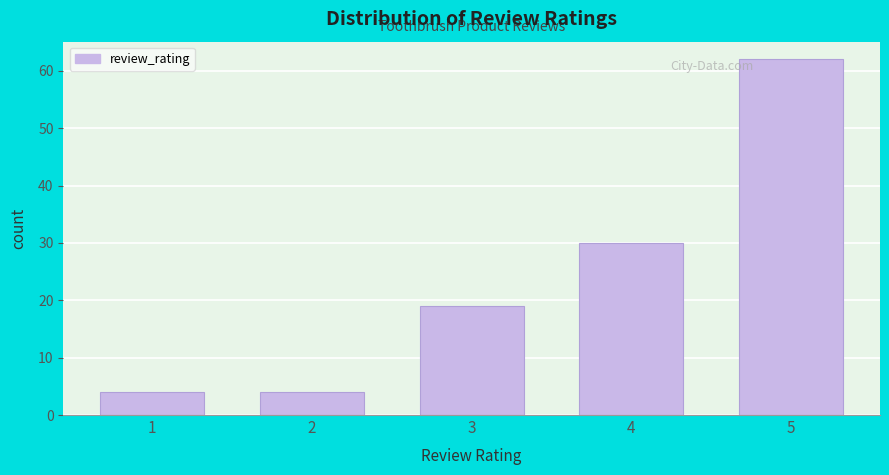

Reading left to right, list all the values displayed in this chart.

1=4	2=4	3=19	4=30	5=62